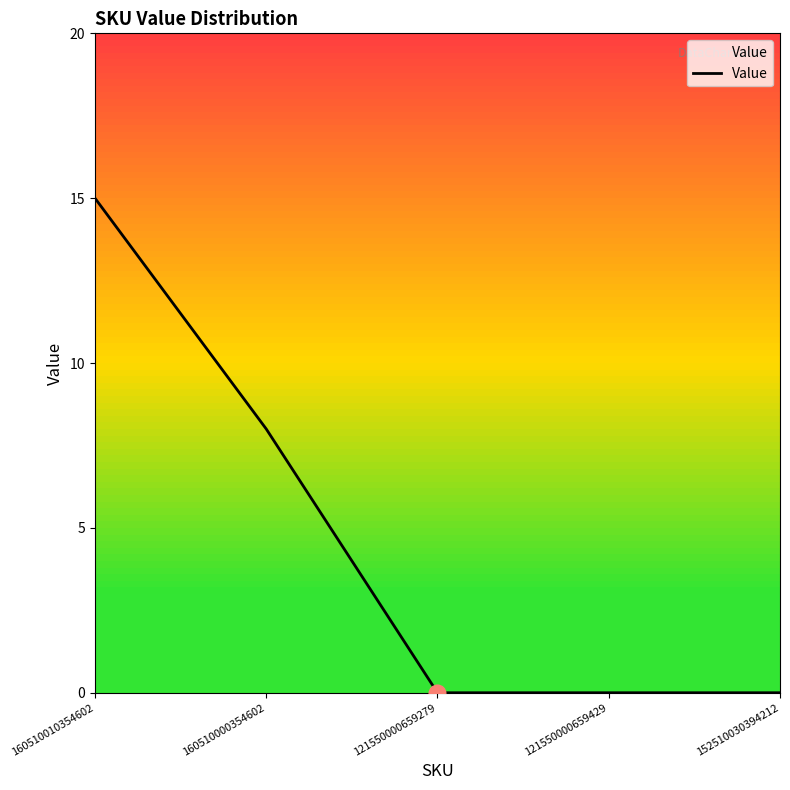

Reading left to right, what are all the values shown in this chart?

160510010354602=15	160510000354602=8	121550000659279=0	121550000659429=0	152510030394212=0